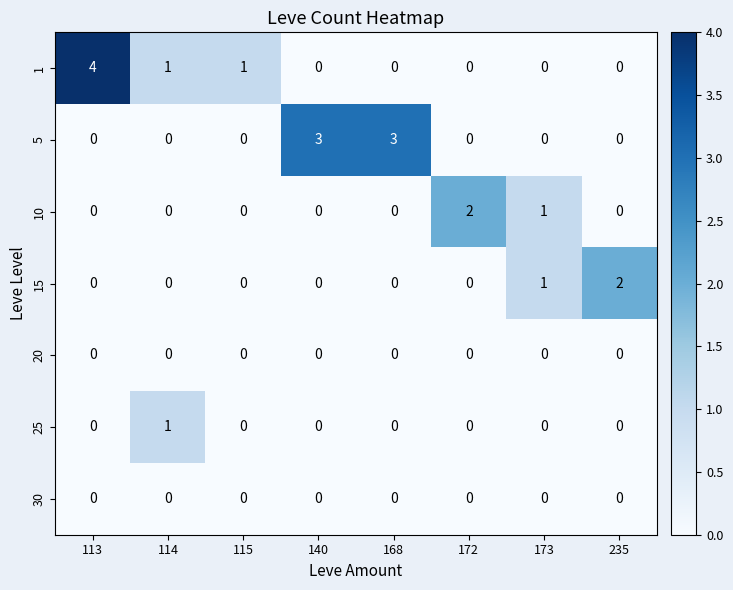

What is the sum of all 10 values?

3